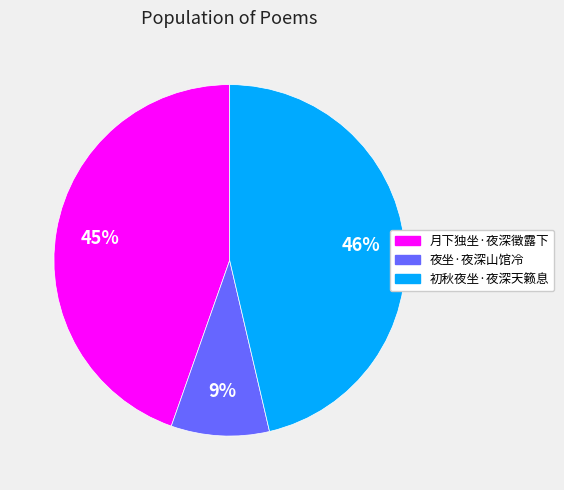

To the nearest percent, what is the difference between the largest and smallest slice percentages?

37%